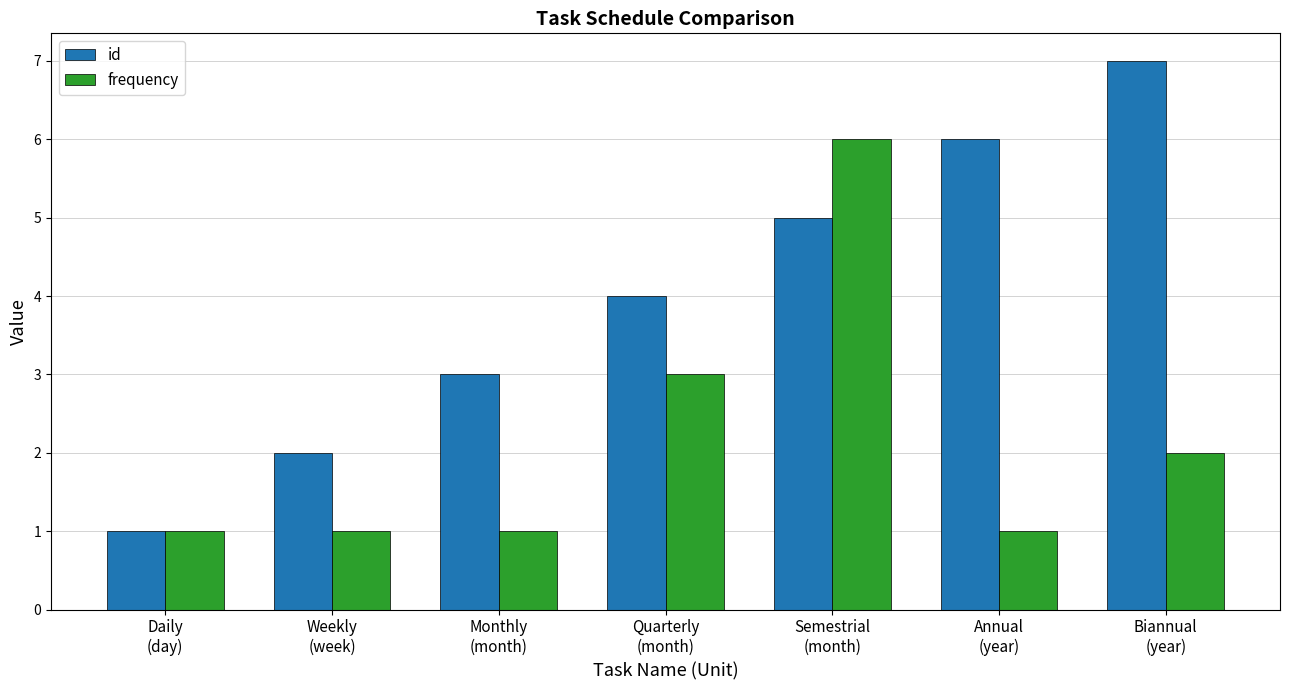

What is the label of the 7th bar from the left?

Biannual
(year)